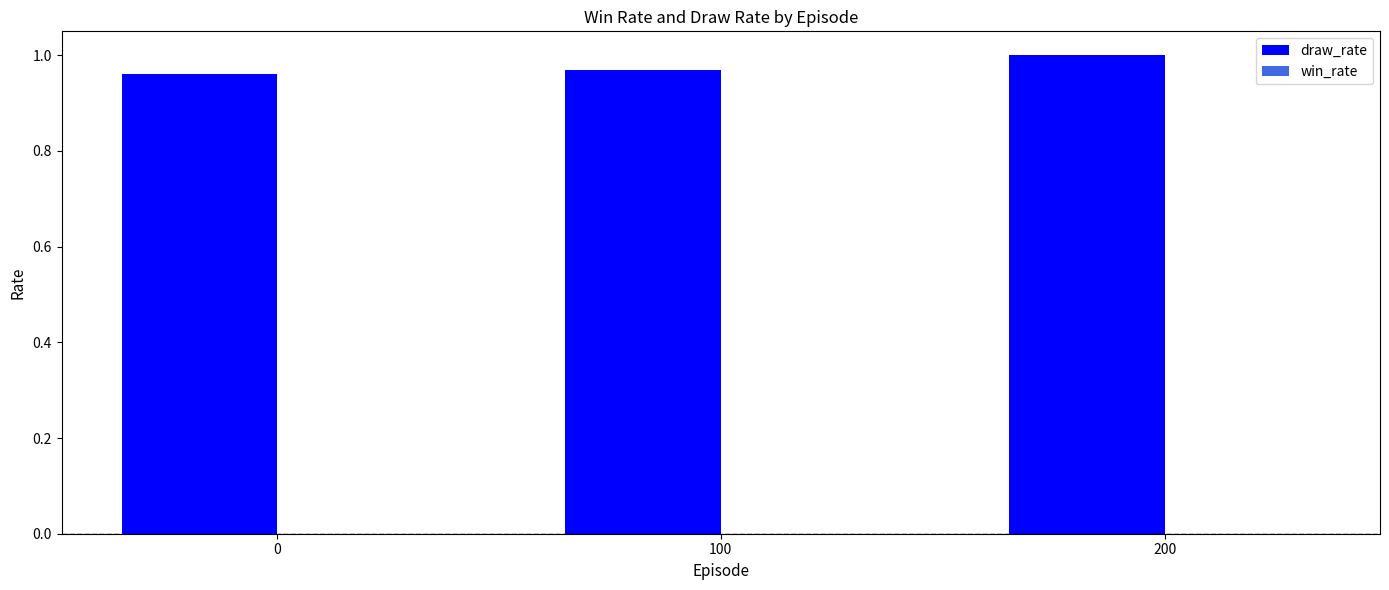

Between 200 and 0, which is larger?

200